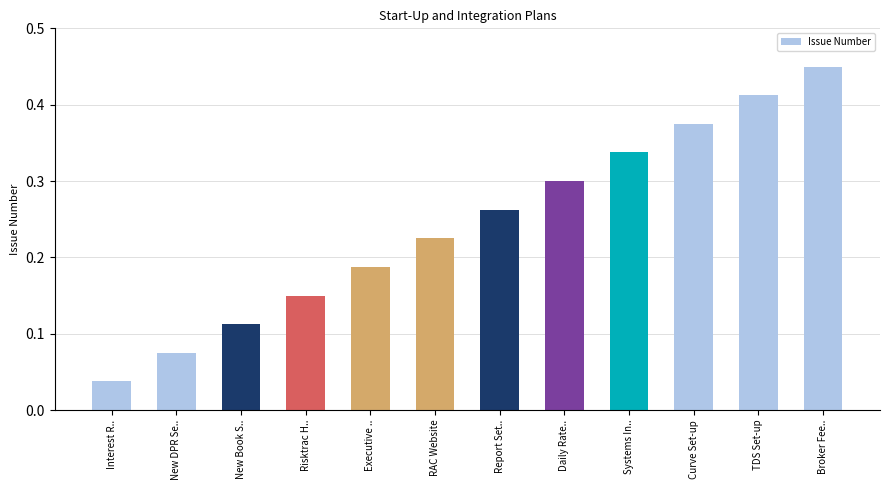

Which has a higher value, RAC Website or Curve Set-up?

Curve Set-up